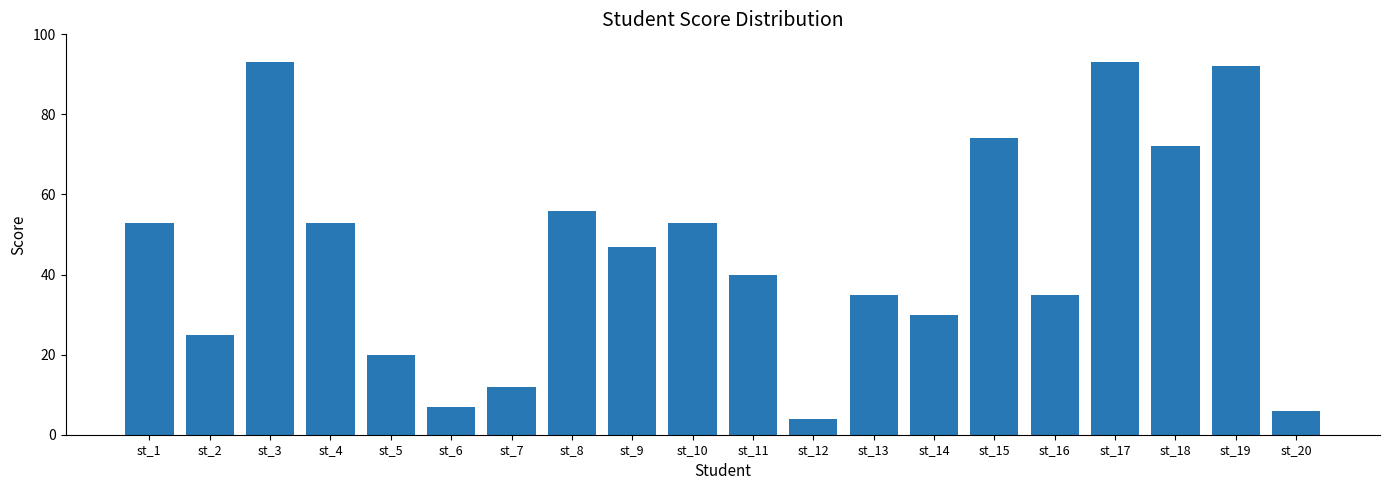

The value at st_3 is 93. True or false?

True